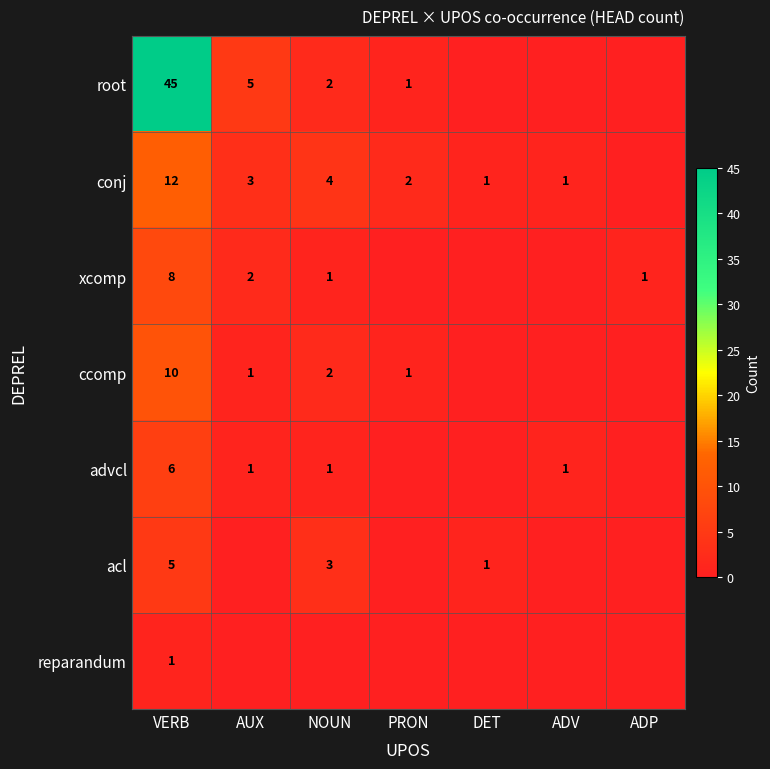

The value of conj at PRON is 3. True or false?

False